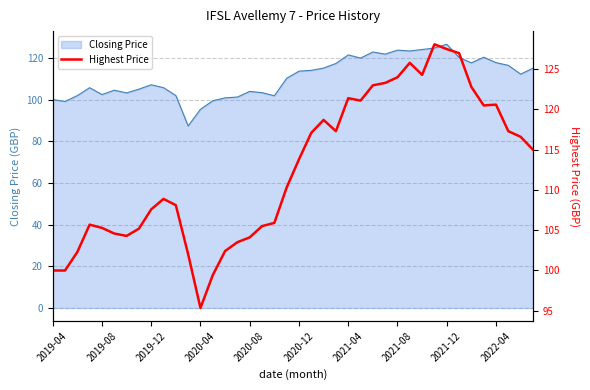

The chart shows a value of 99.4 at 13. True or false?

True